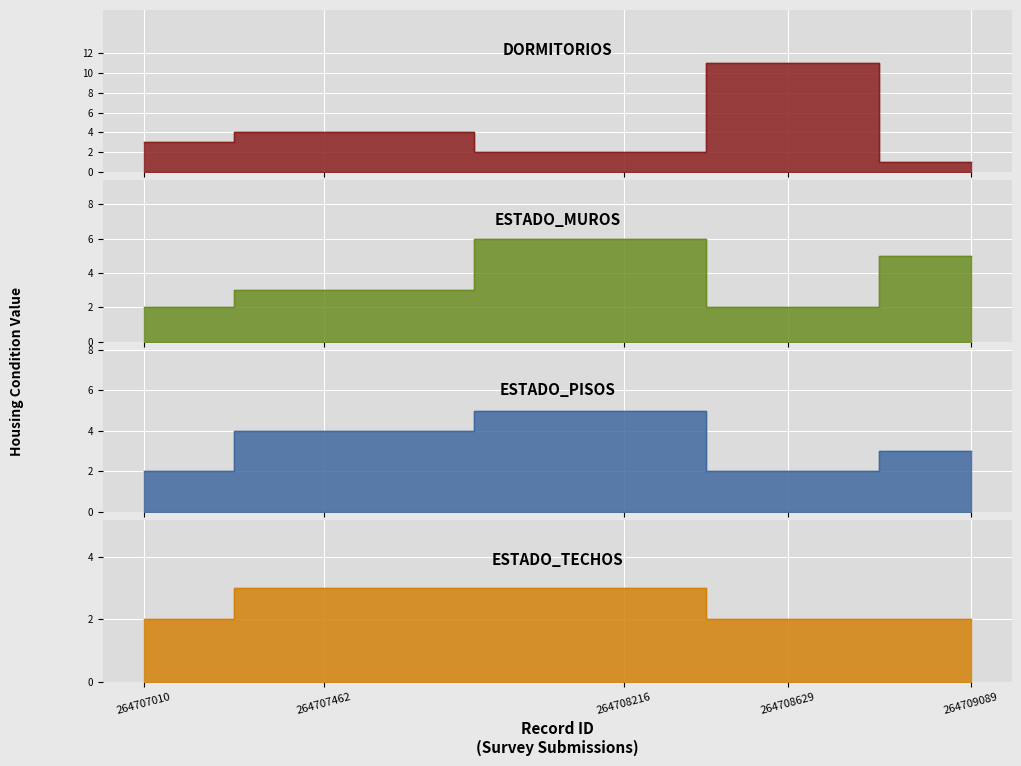

What are all the series names shown in the legend?

Dormitorios, Estado_muros, Estado_pisos, Estado_techos